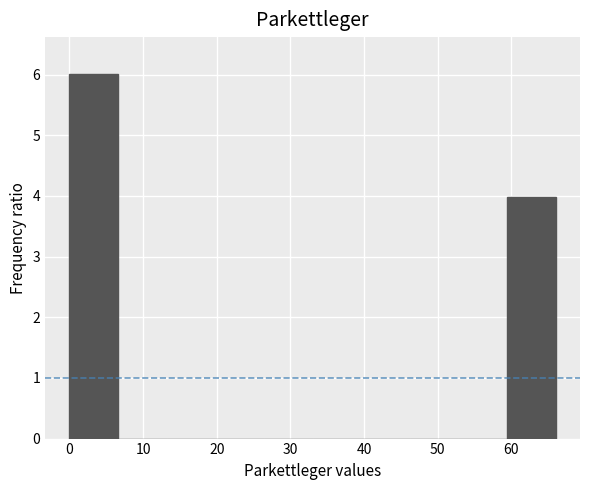

Over which range of the x-axis is the bar tallest?

0.0 to 6.6